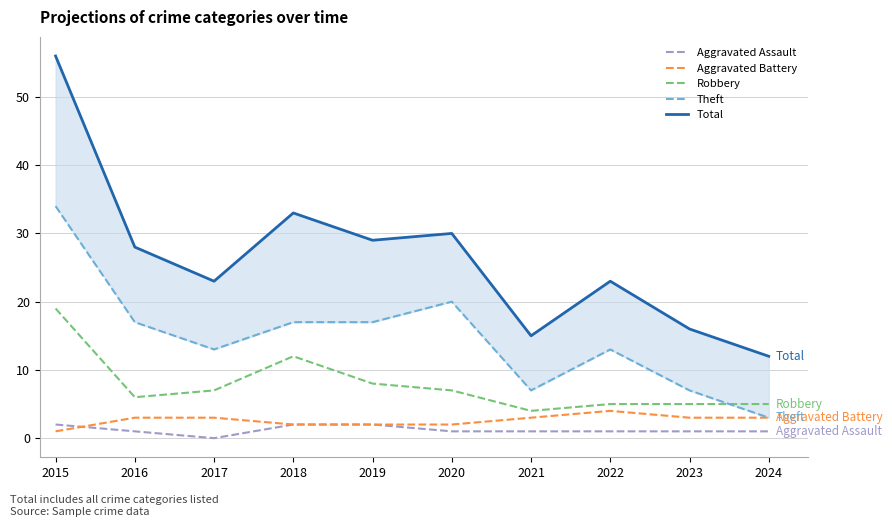

Where is the first local maximum for Total?

2018